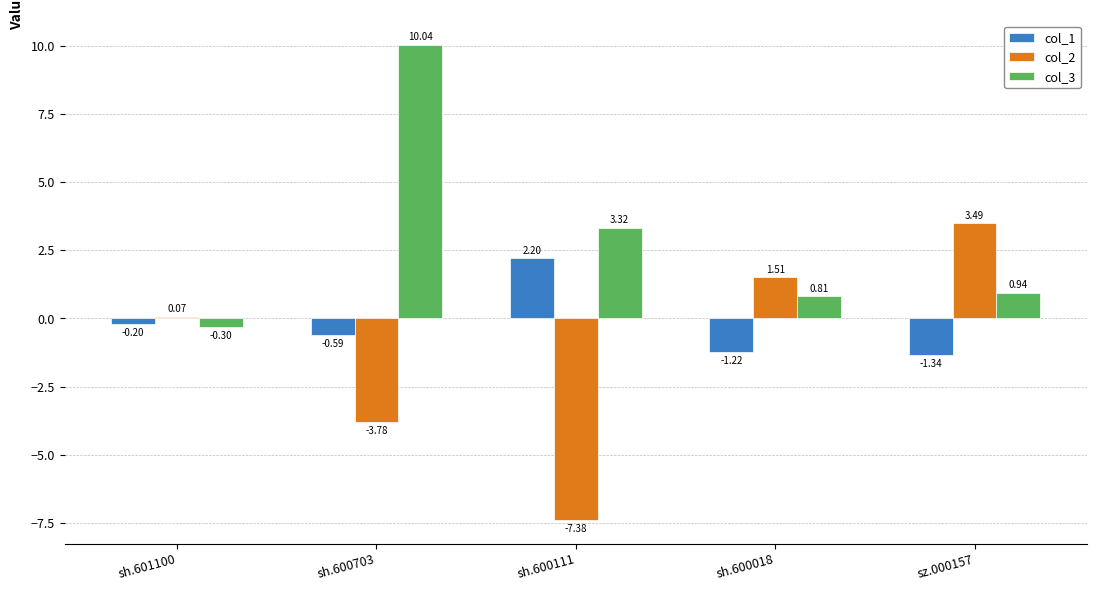

What is the value of the col_3 bar at the 1st from the left?

-0.3